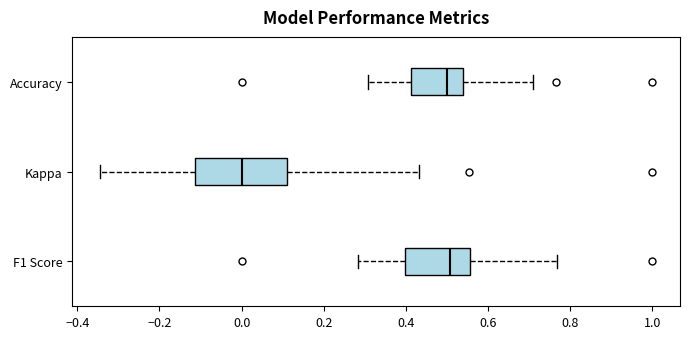

Where does the right whisker of the box for Kappa end on the x-axis? The values are not printed on the chart, so give them approximately, as read against the axis.

0.44